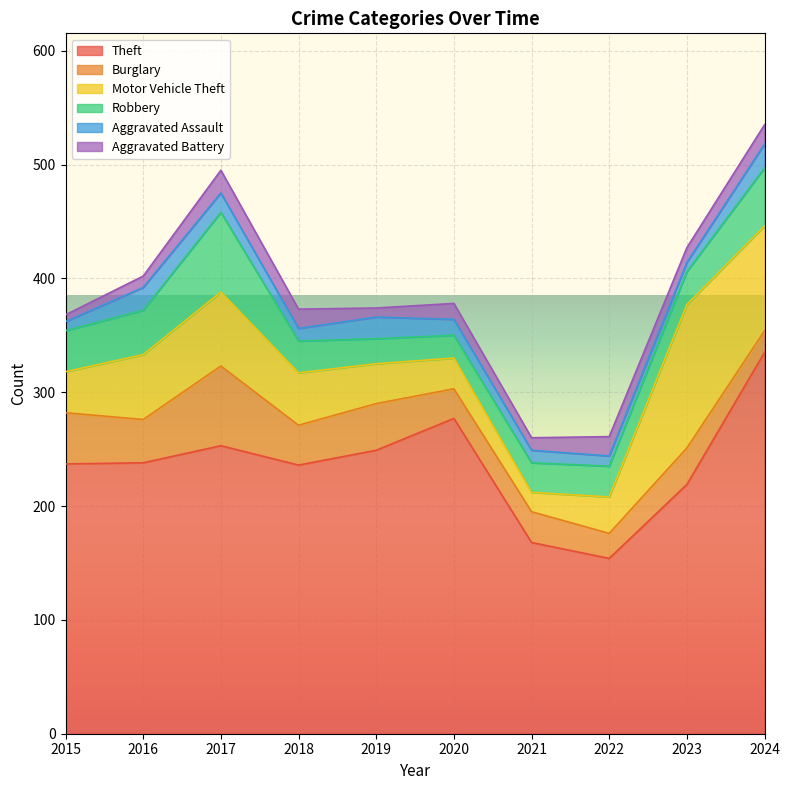

What is the maximum value for Burglary?

70